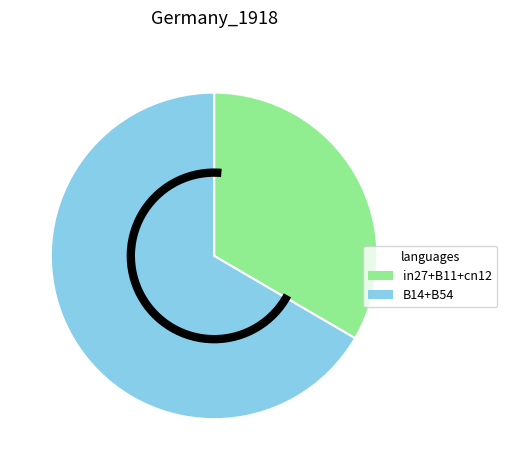

Is there any slice that represents more than half of the pie?

Yes